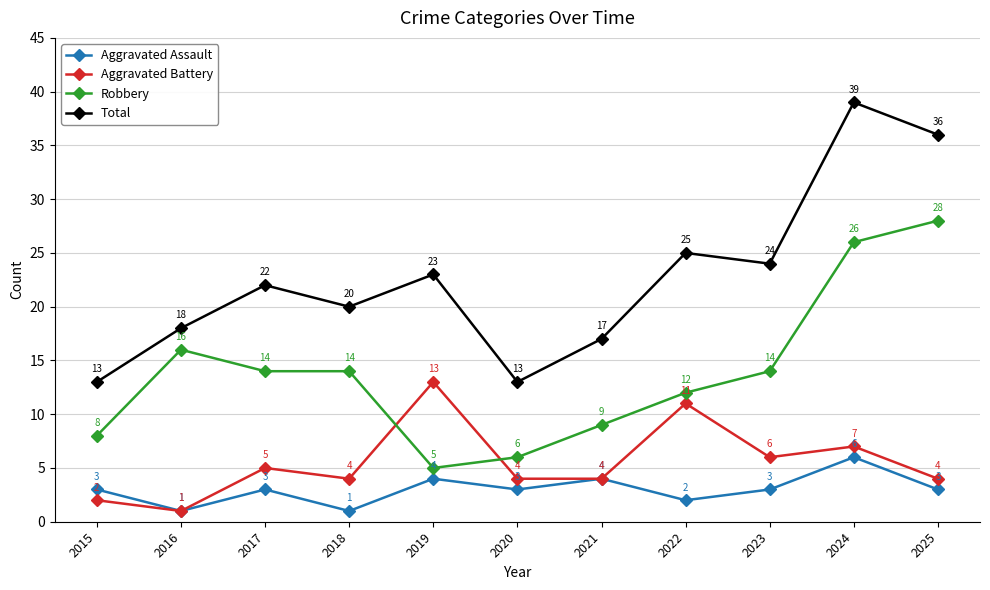

What is the difference between the Total values at 2022 and 2016?

7